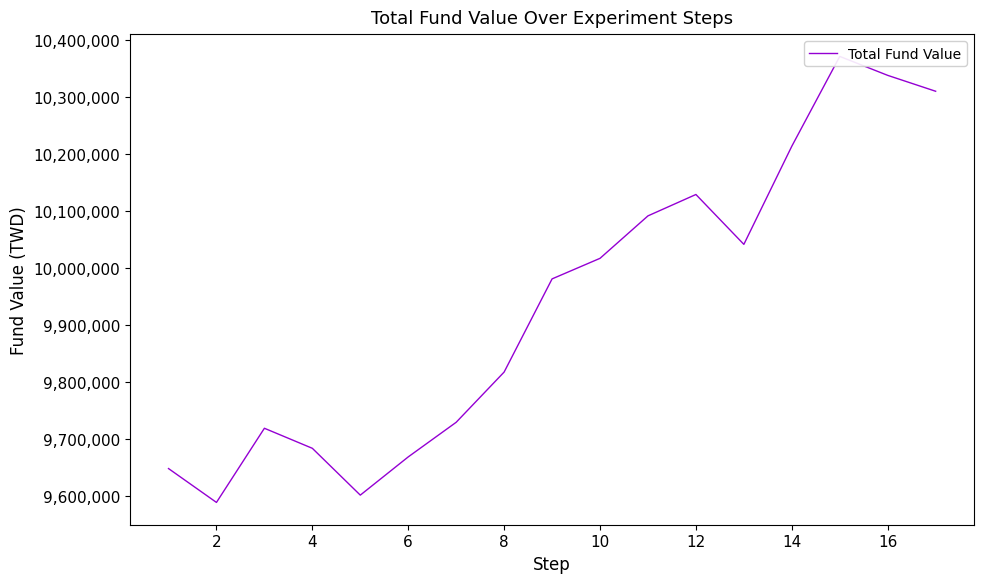

Reading left to right, transcribe all the data shown in this chart.

9648381.4	9588931.4	9719111.4	9683921.4	9601731.4	9668851.4	9729611.4	9817781.4	9981311.4	10017411.4	10091941.4	10129471.4	10041931.4	10214201.4	10371851.4	10338591.4	10310681.4